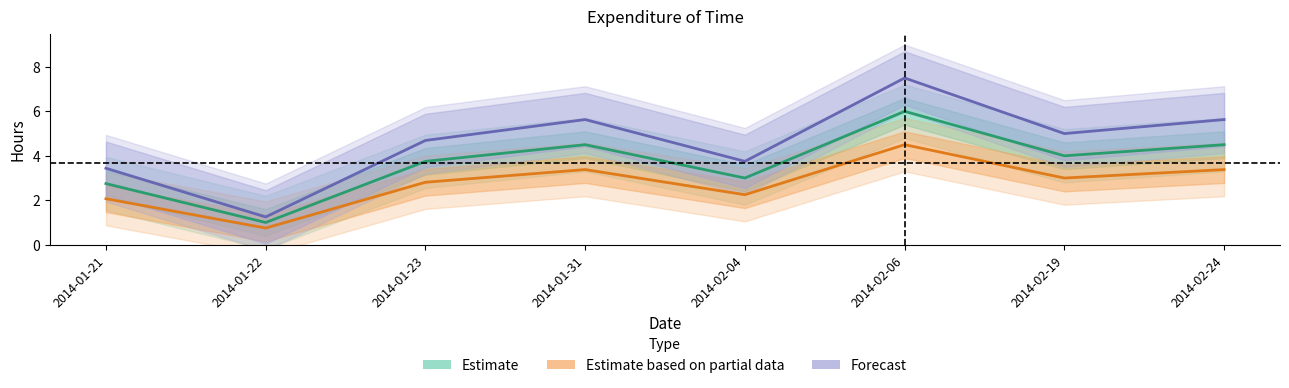

What is the minimum value for Estimate based on partial data?

0.8